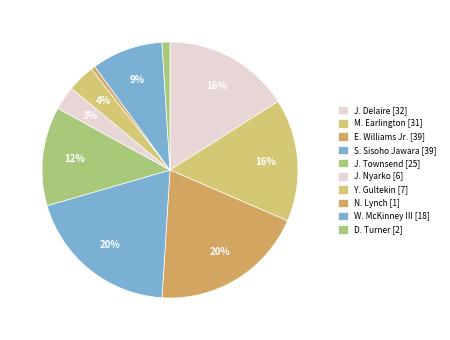

Rank the categories by value from highest to lowest.

E. Williams Jr., S. Sisoho Jawara, J. Delaire, M. Earlington, J. Townsend, W. McKinney III, Y. Gultekin, J. Nyarko, D. Turner, N. Lynch